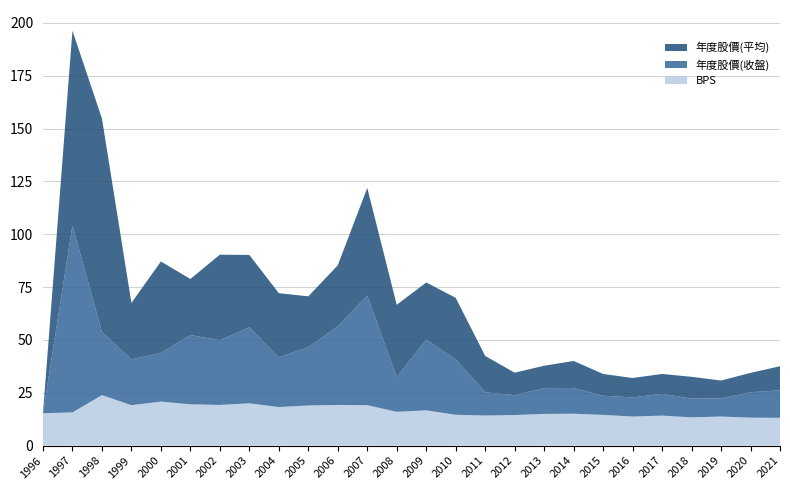

Reading left to right, what are all the values shown in this chart?

BPS: 1996=15.3	1997=15.7	1998=23.9	1999=19.1	2000=20.8	2001=19.5	2002=19.3	2003=20.0	2004=18.2	2005=19.0	2006=19.2	2007=19.1	2008=16.0	2009=16.7	2010=14.6	2011=14.2	2012=14.5	2013=15.0	2014=15.1	2015=14.6	2016=13.8	2017=14.2	2018=13.4	2019=13.8	2020=13.2	2021=13.2
年度股價(收盤): 1996=0.0	1997=88.5	1998=29.9	1999=21.7	2000=23.0	2001=32.8	2002=30.6	2003=36.0	2004=23.5	2005=27.6	2006=37.2	2007=51.9	2008=16.4	2009=33.5	2010=26.1	2011=11.0	2012=9.4	2013=12.2	2014=12.2	2015=9.1	2016=9.1	2017=10.3	2018=8.9	2019=8.6	2020=12.1	2021=13.0
年度股價(平均): 1996=0.0	1997=92.1	1998=101.0	1999=26.7	2000=43.3	2001=26.5	2002=40.5	2003=34.2	2004=30.4	2005=24.0	2006=28.9	2007=50.9	2008=34.2	2009=27.0	2010=29.2	2011=17.2	2012=10.6	2013=10.6	2014=12.8	2015=10.3	2016=9.2	2017=9.4	2018=10.3	2019=8.5	2020=9.1	2021=11.4